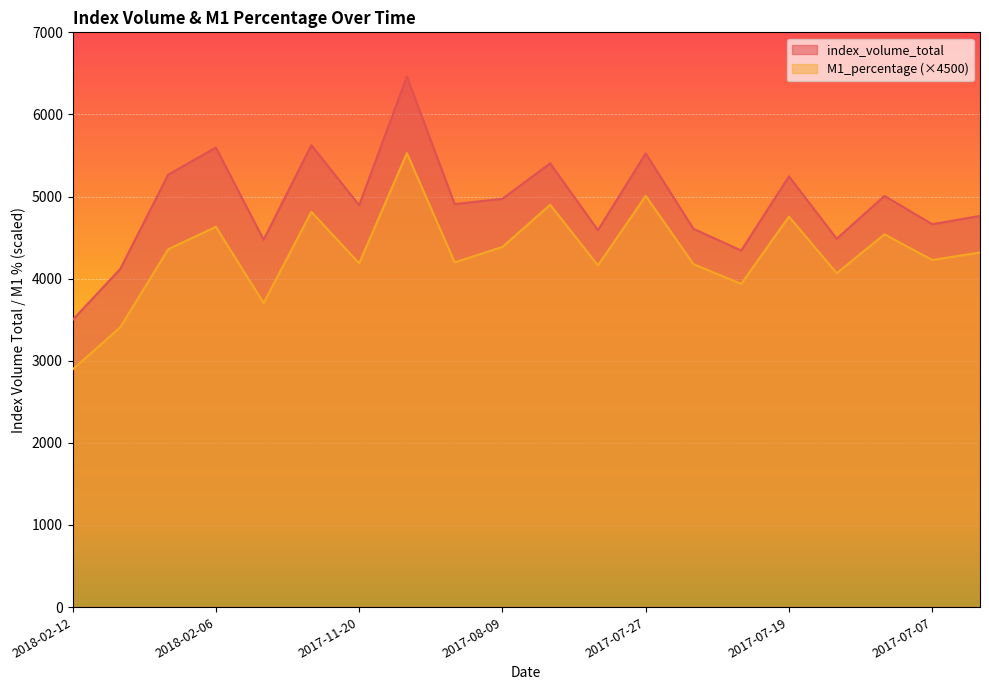

Reading left to right, what are all the values shown in this chart?

index_volume_total: 2018-02-12=3497.0	2018-02-08=4119.2	2018-02-07=5265.3	2018-02-06=5596.5	2018-02-05=4474.4	2017-11-21=5625.3	2017-11-20=4894.1	2017-11-17=6461.5	2017-11-16=4907.7	2017-08-09=4973.1	2017-07-31=5405.0	2017-07-28=4589.8	2017-07-27=5524.9	2017-07-26=4606.9	2017-07-25=4342.4	2017-07-19=5246.0	2017-07-12=4485.5	2017-07-10=5007.8	2017-07-07=4663.2	2017-07-06=4763.9
M1_percentage: 2018-02-12=2893.9	2018-02-08=3408.8	2018-02-07=4357.2	2018-02-06=4631.2	2018-02-05=3702.7	2017-11-21=4812.7	2017-11-20=4187.1	2017-11-17=5528.1	2017-11-16=4198.8	2017-08-09=4386.1	2017-07-31=4899.8	2017-07-28=4160.8	2017-07-27=5008.6	2017-07-26=4176.3	2017-07-25=3936.6	2017-07-19=4755.7	2017-07-12=4066.3	2017-07-10=4539.8	2017-07-07=4227.4	2017-07-06=4318.7